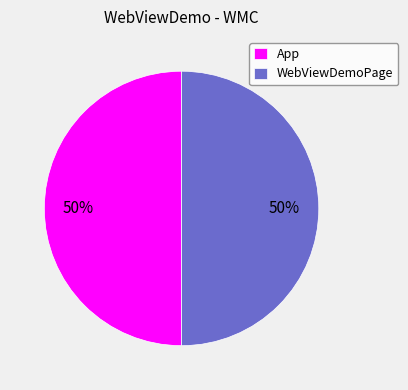

The WebViewDemoPage slice represents 8% of the pie. True or false?

False